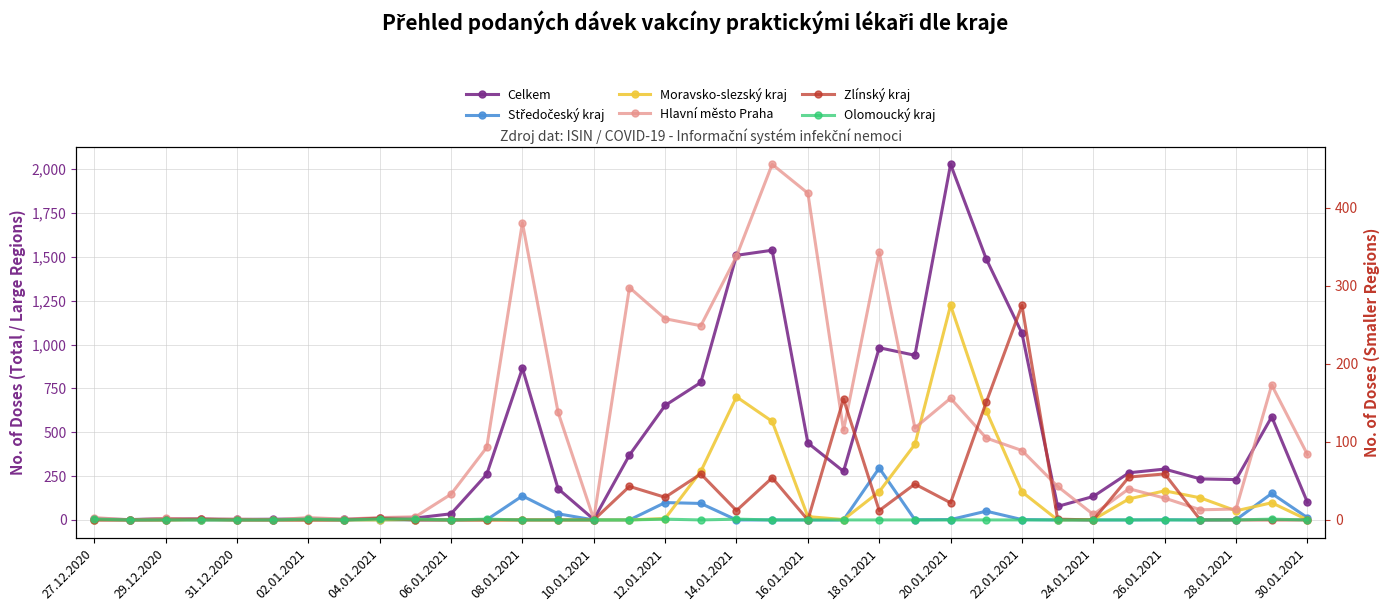

How many interior local valleys does the Hlavní město Praha series have?

9